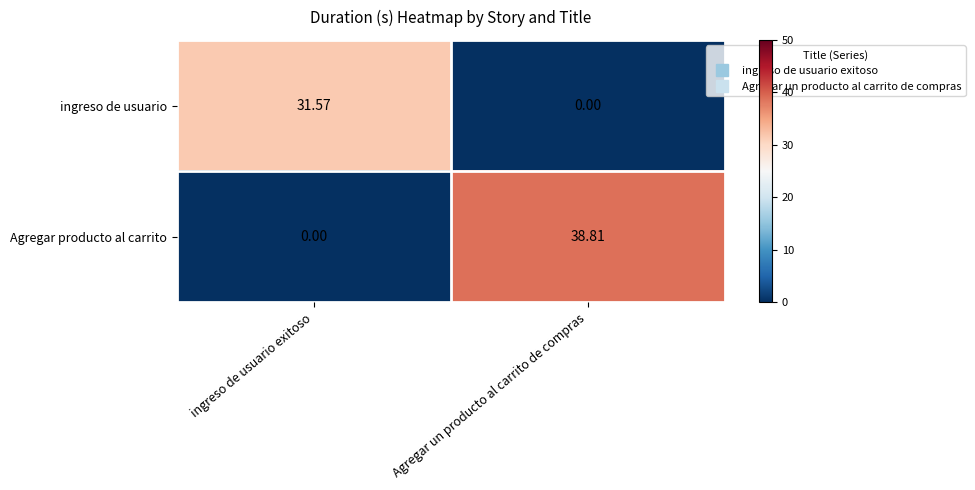

Which series has the largest total across all categories?

Agregar producto al carrito